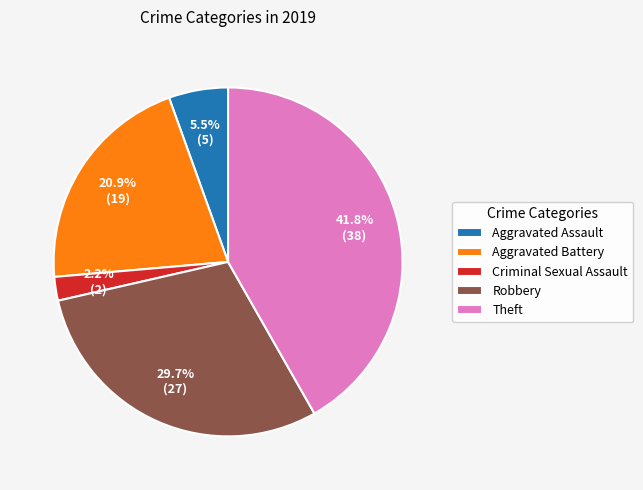

Count the number of slices in the pie.

5